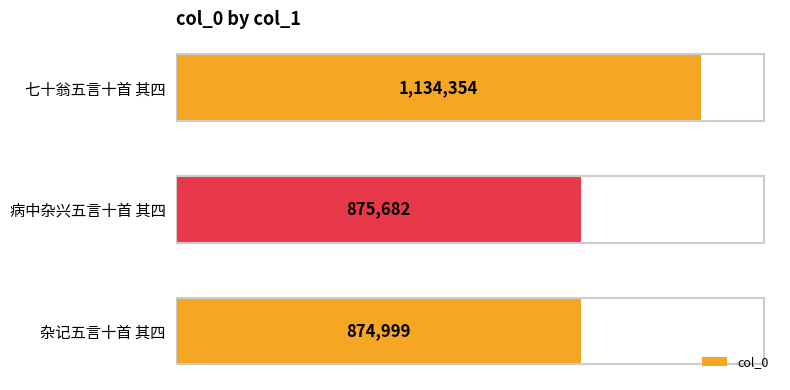

How many bars are there in total?

3